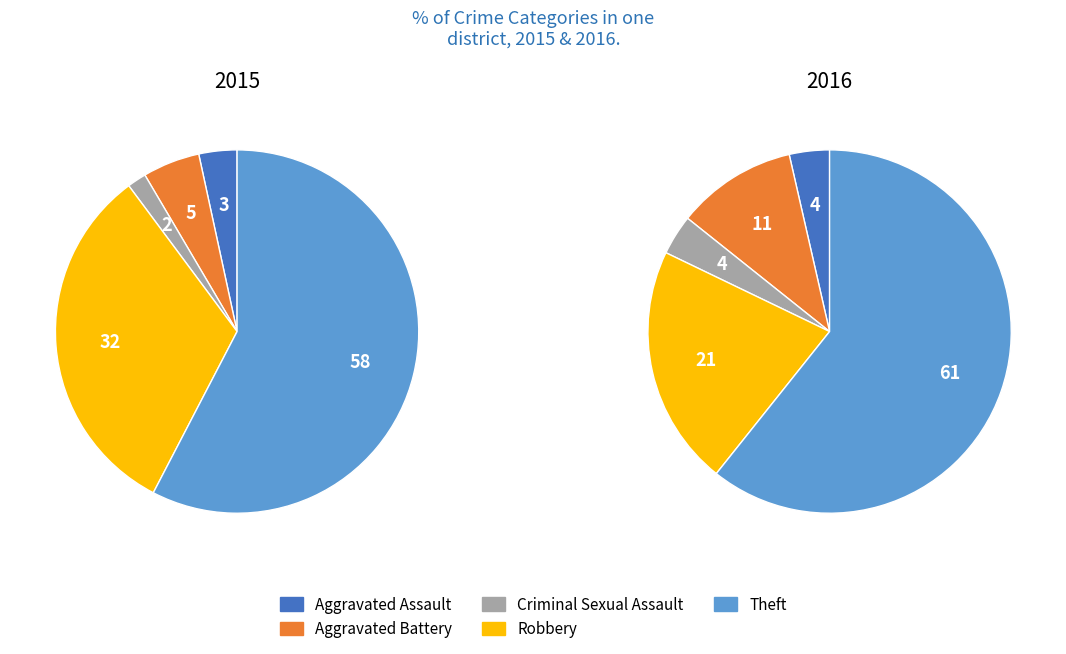

Rank the categories by value from highest to lowest.

Theft, Robbery, Aggravated Battery, Aggravated Assault, Criminal Sexual Assault